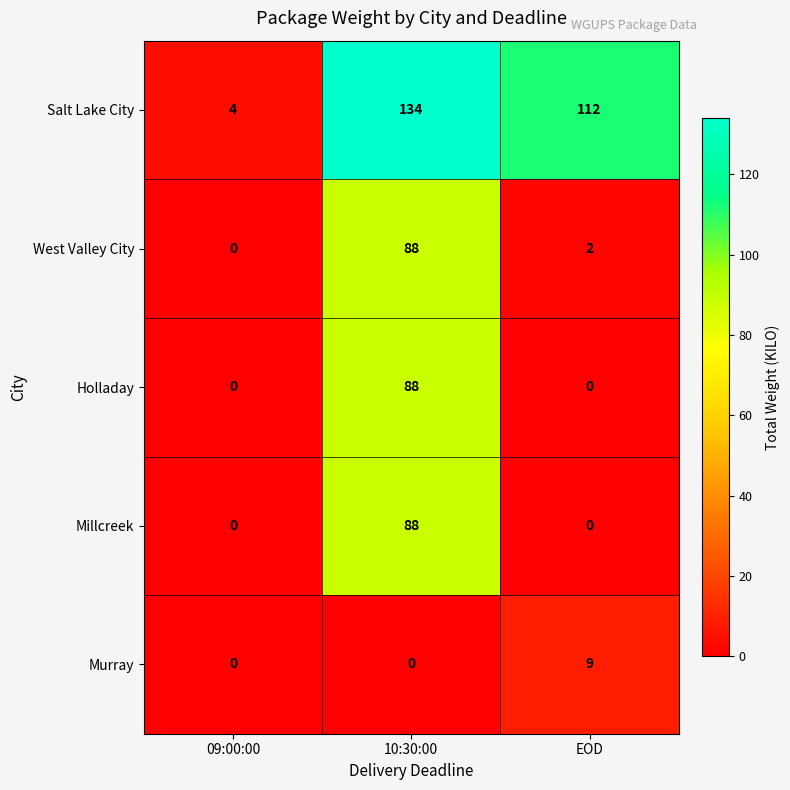

Is it true that West Valley City equals 0 at 09:00:00?

True